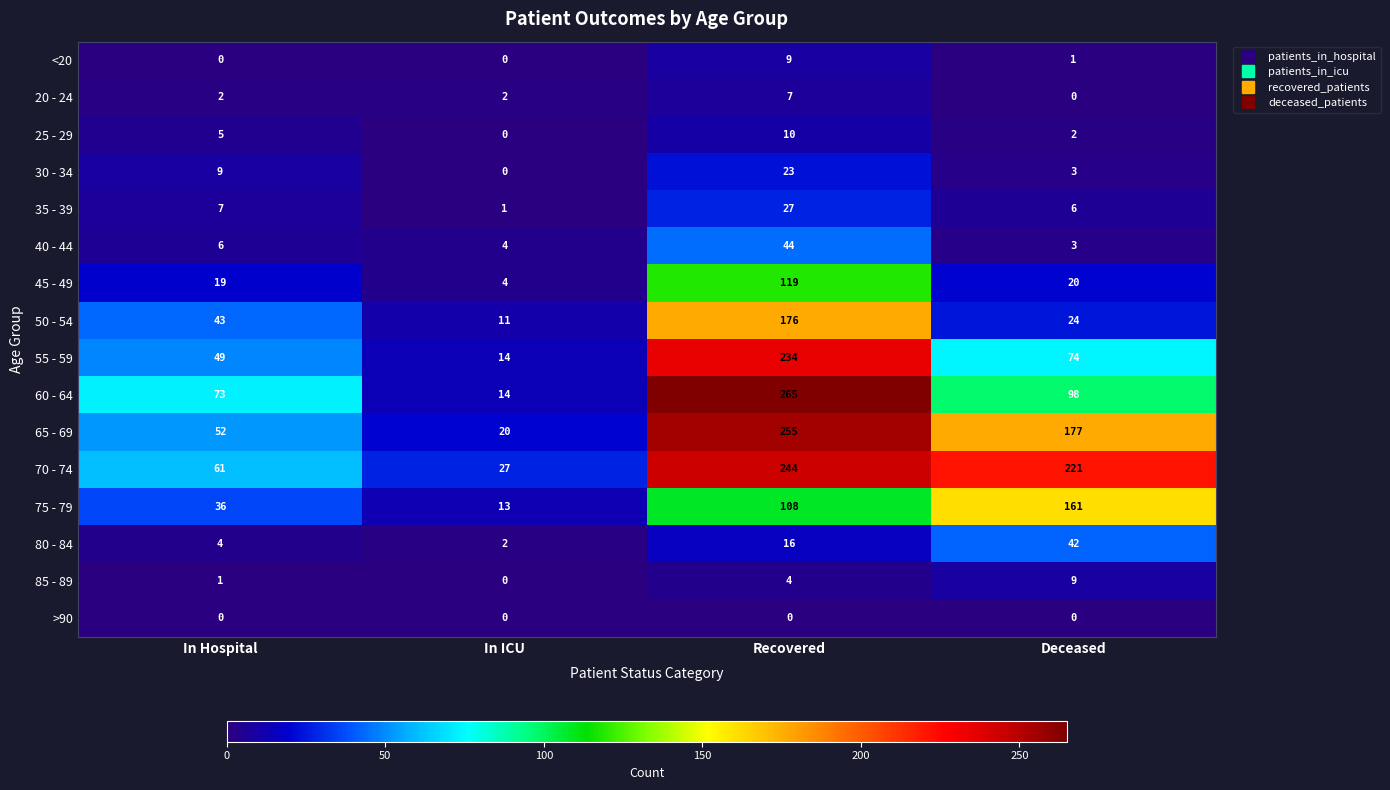

At Recovered, list the series in order from smallest to largest.

>90, 85 - 89, 20 - 24, <20, 25 - 29, 80 - 84, 30 - 34, 35 - 39, 40 - 44, 75 - 79, 45 - 49, 50 - 54, 55 - 59, 70 - 74, 65 - 69, 60 - 64